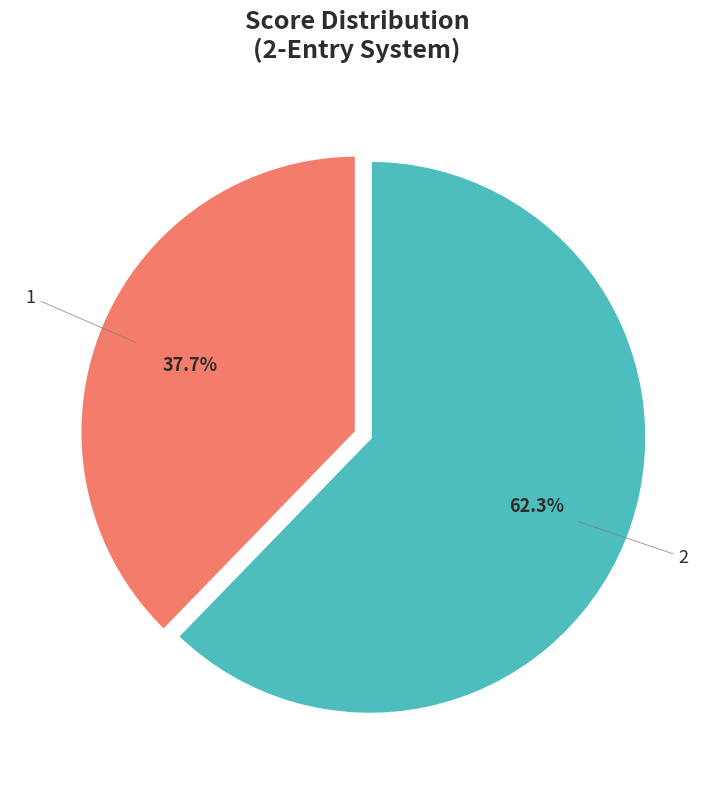

To the nearest percent, what portion does 2 represent?

62%